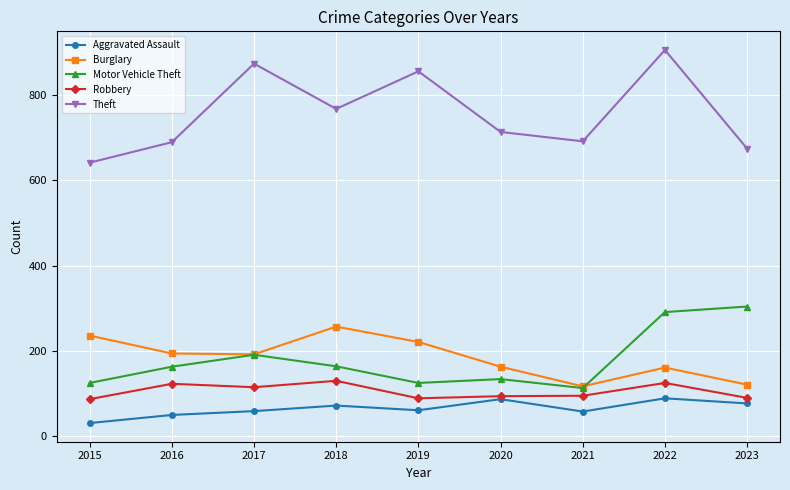

What is the value of the Theft point at the 1st from the left?

641